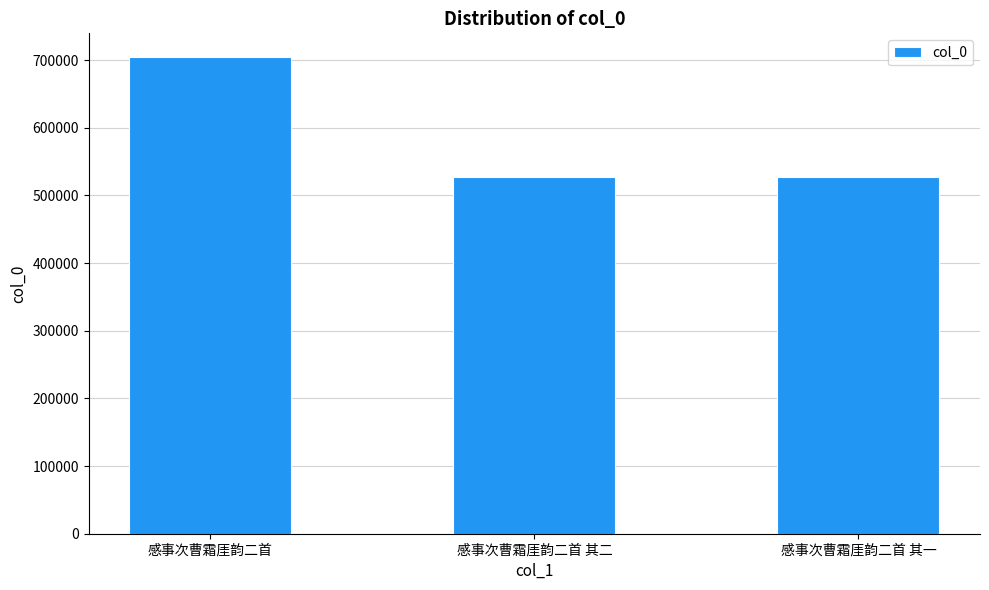

What is the difference between the values at 感事次曹霜厓韵二首 and 感事次曹霜厓韵二首 其一?

177156